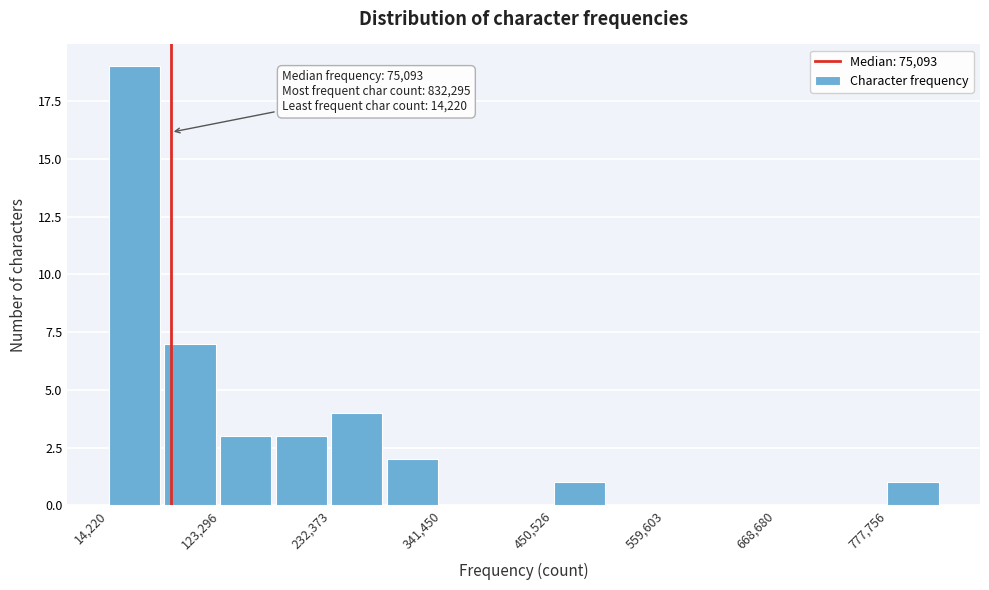

Read against the x-axis, roughly where is the centre of the tallest bar?

40000